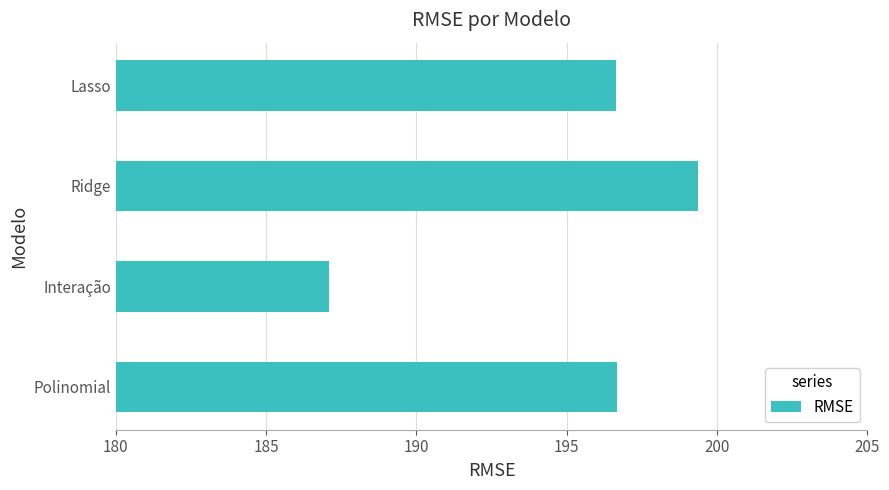

Read the value at Interação.

187.1